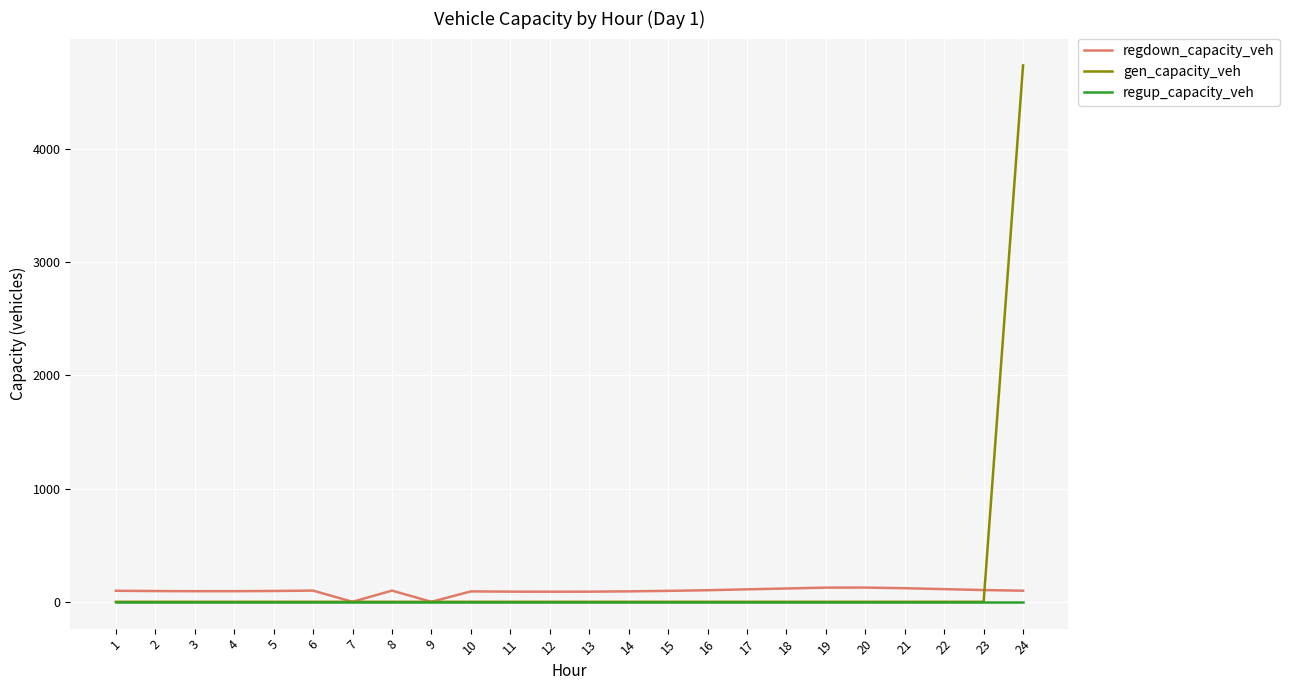

What is the difference between the highest and lowest values at 8?

98.9